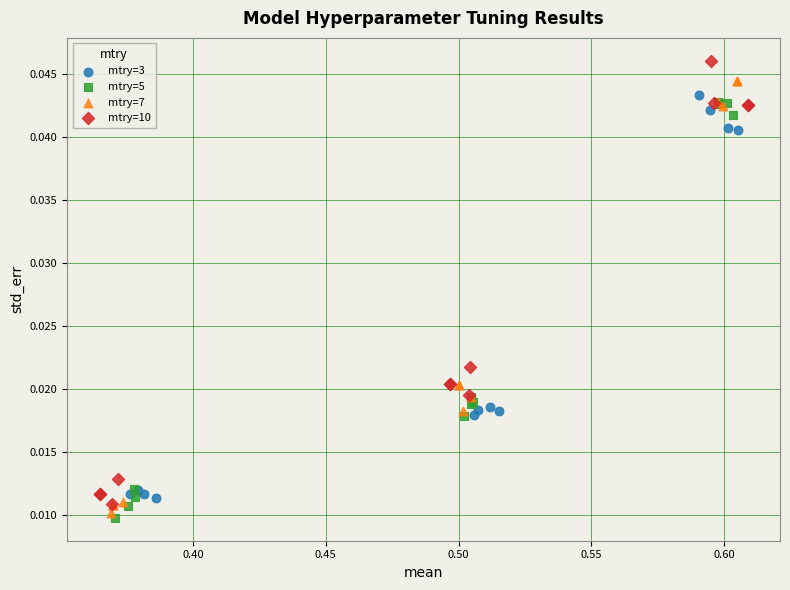

Which series contains the highest Y value?

mtry=10